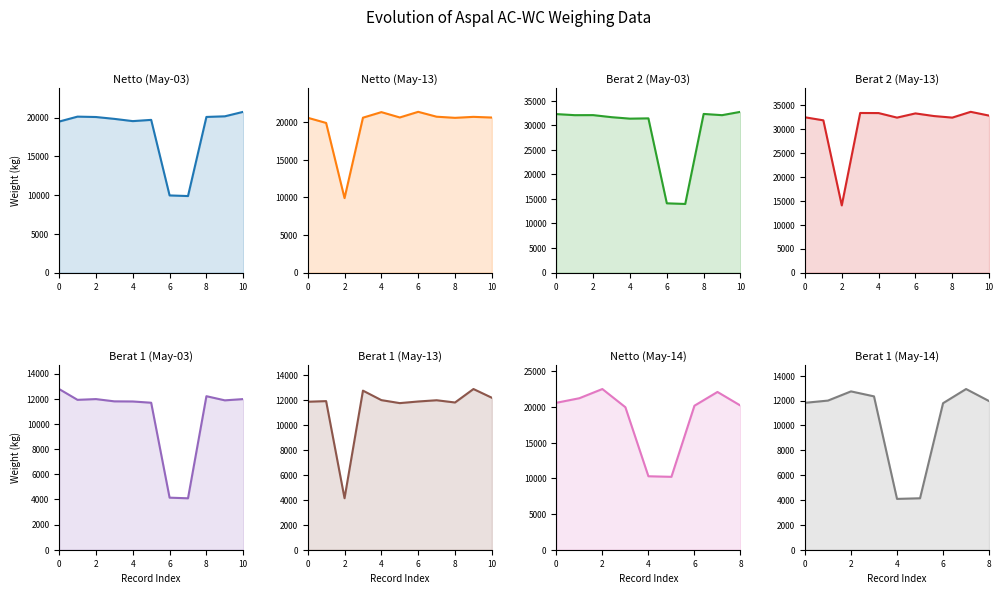

At which label is Berat 2 closest to 24620?

5